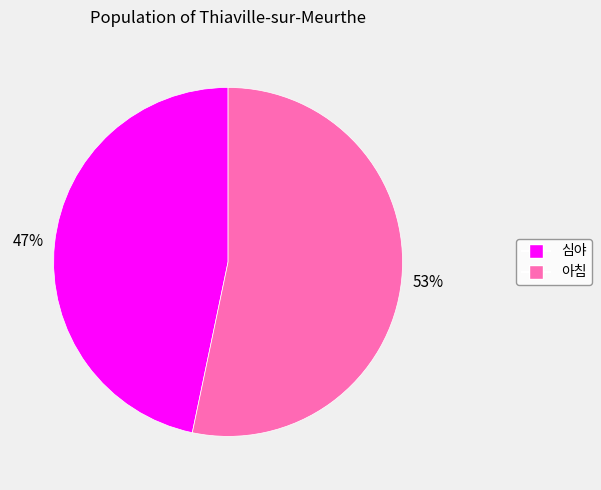

What is the ratio of the value at 심야 to the value at 아침?

0.9